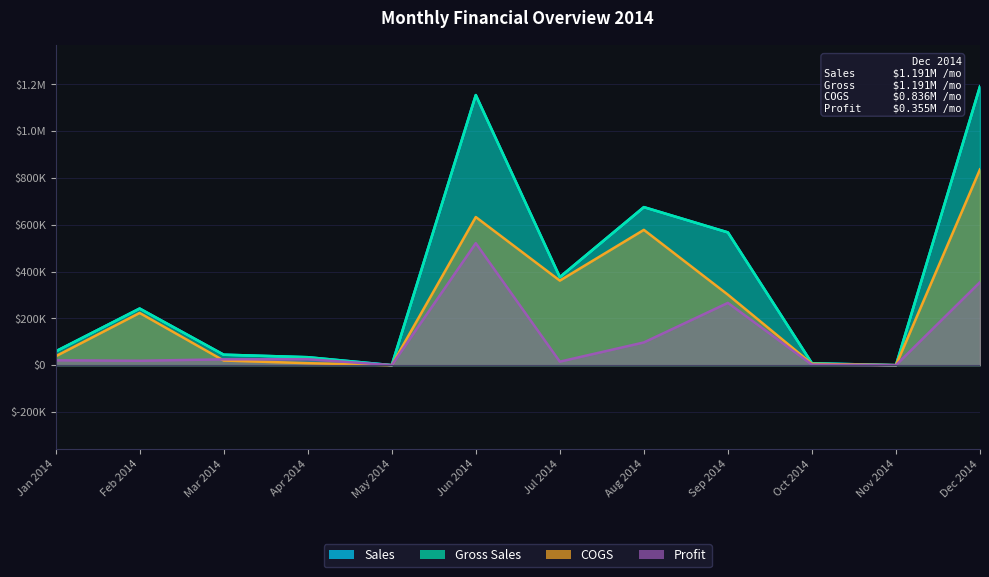

How many positive values does the COGS series have?

10